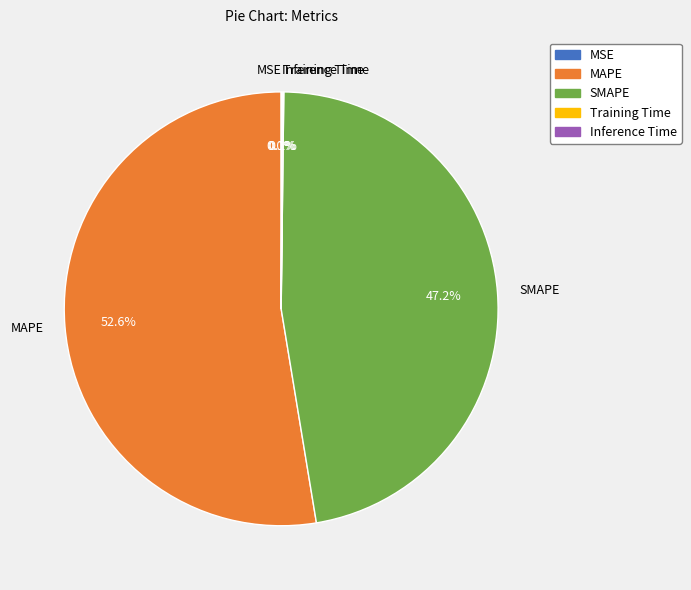

What percentage is the MAPE slice, to the nearest percent?

53%